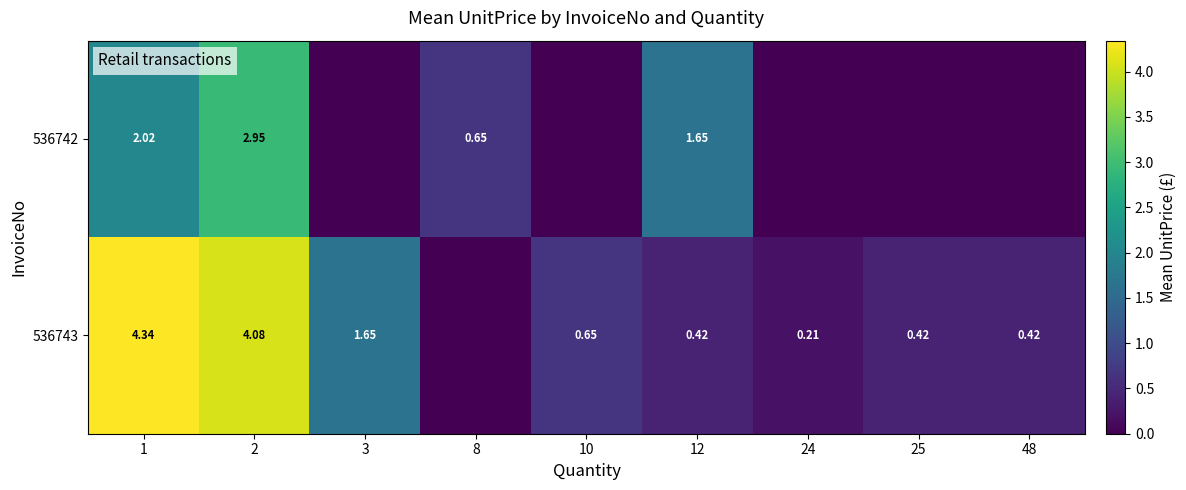

At which label is 536742 closest to 1?

8